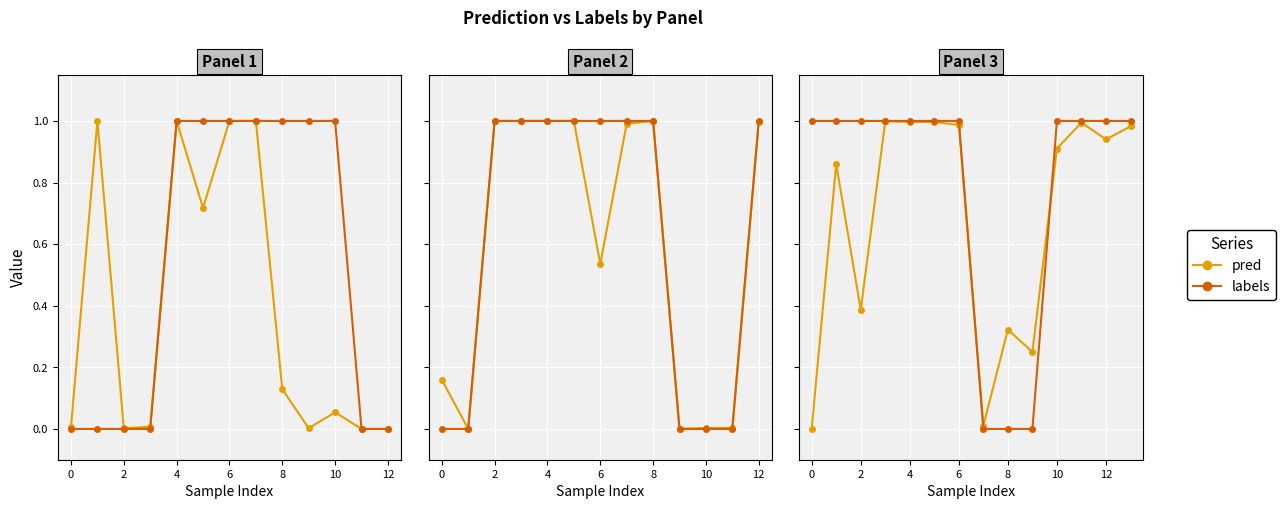

The pred series shows 0.5 at 8. True or false?

False